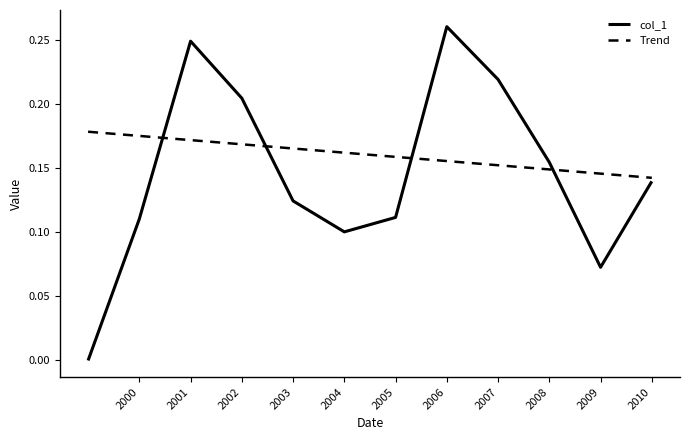

How many intersections are there between col_1 and Trend?

4